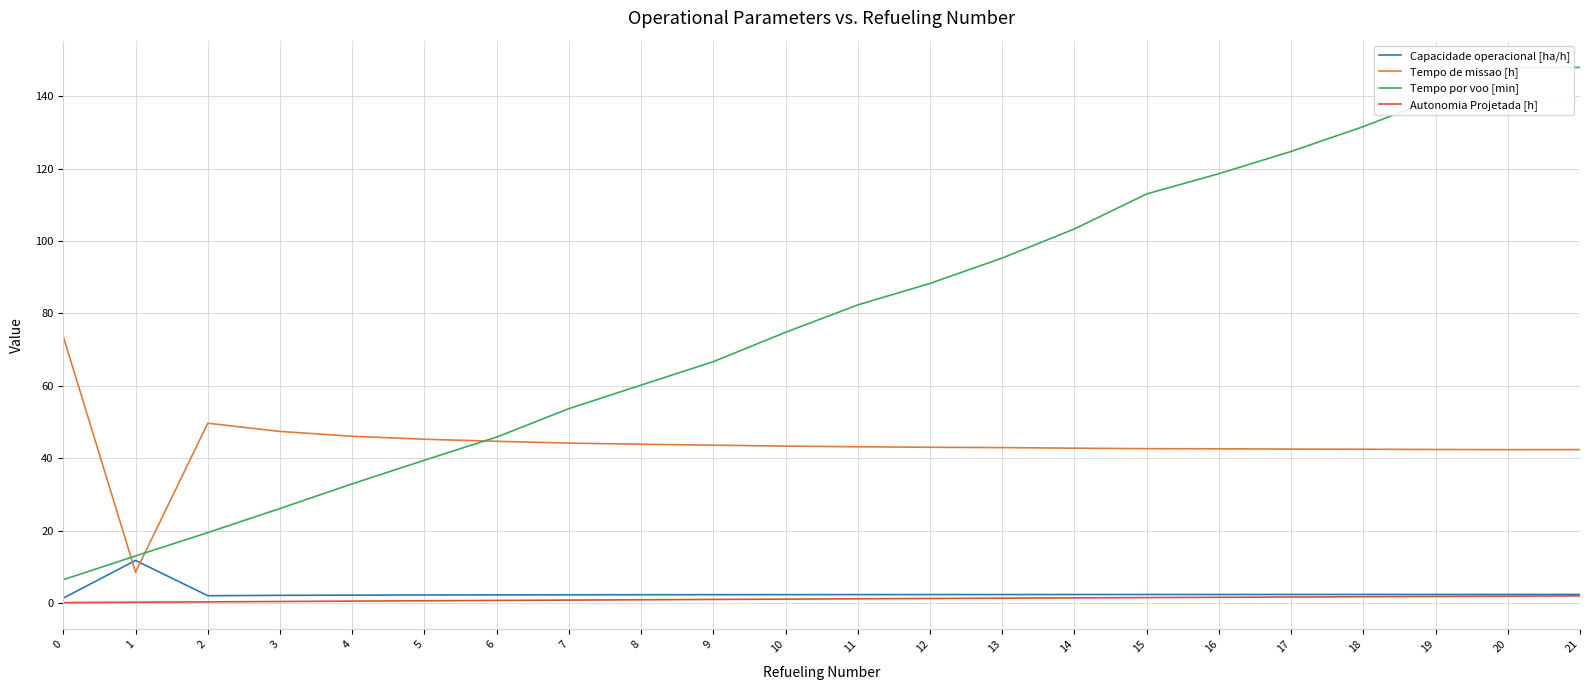

True or false: Autonomia Projetada [h] and Tempo por voo [min] intersect in this chart.

False